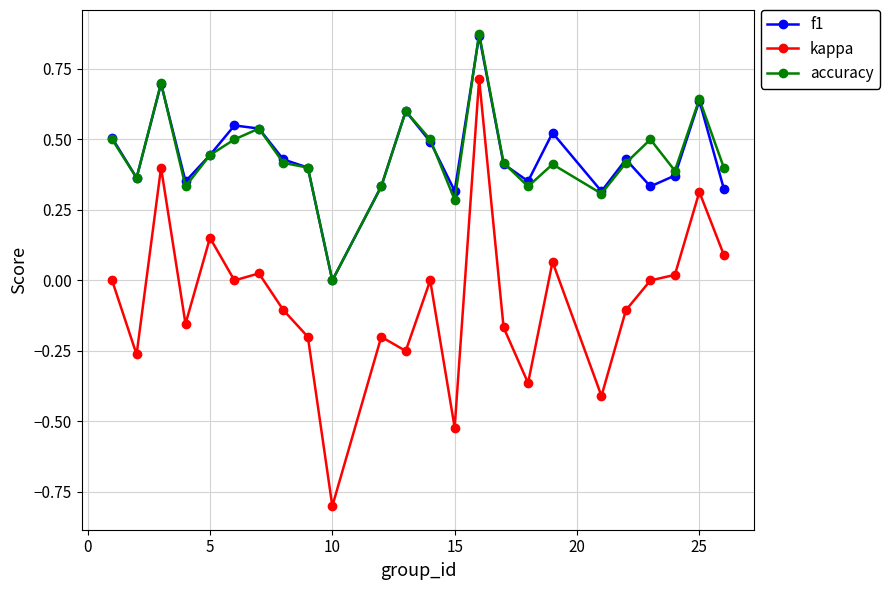

True or false: accuracy and kappa intersect in this chart.

False